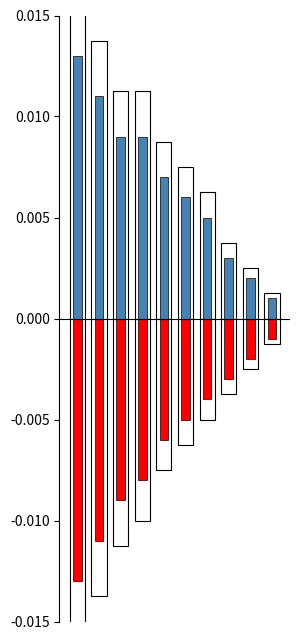

How many categories are shown in the chart?

10